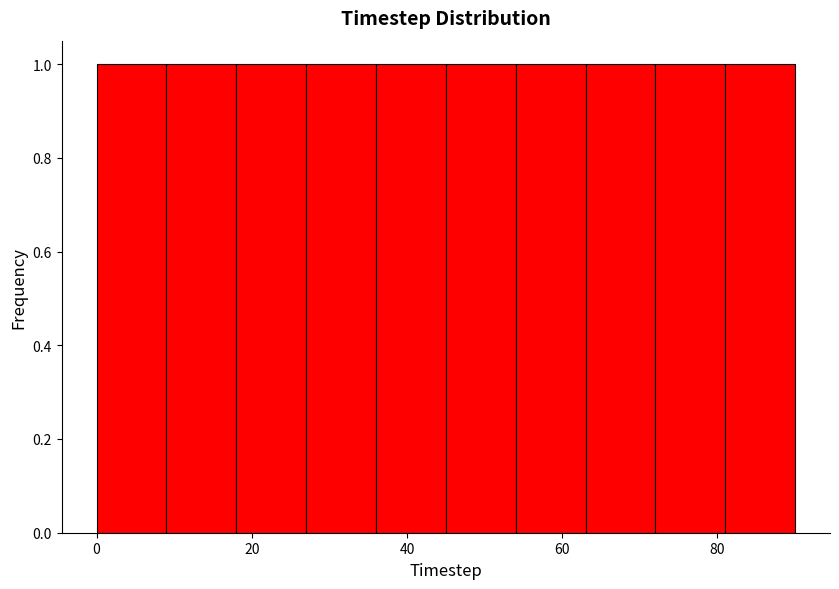

Reading left to right, list every bar in this chart as the range it spans on the x-axis followed by its height. Neither the bar edges nor the heights are printed on the chart, so give them approximately, as read against the axes.

0 to 9: 1
9 to 18: 1
18 to 27: 1
27 to 36: 1
36 to 45: 1
45 to 54: 1
54 to 63: 1
63 to 72: 1
72 to 81: 1
81 to 90: 1